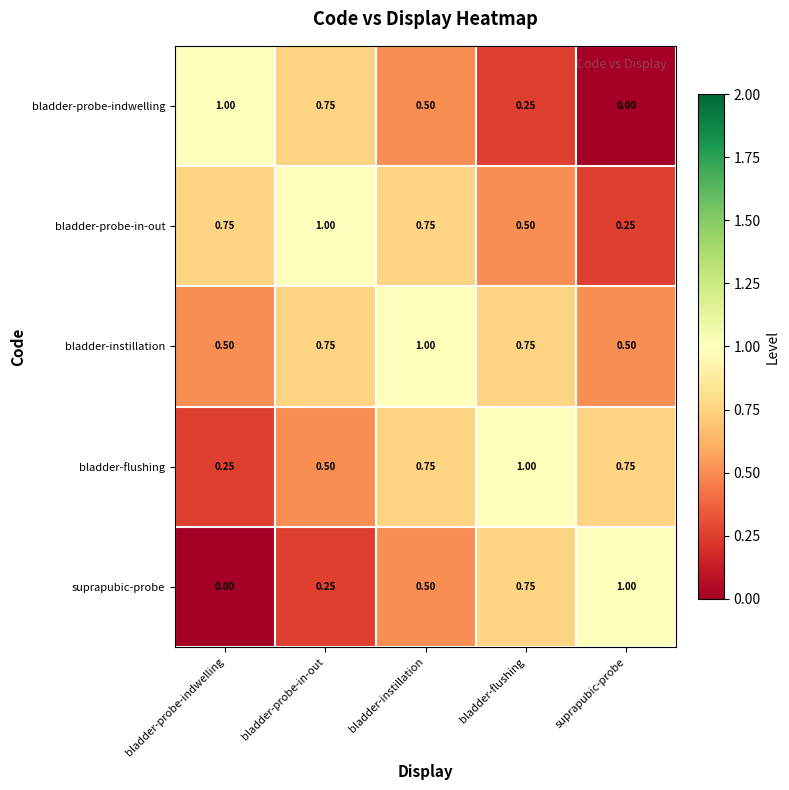

Where is suprapubic-probe nearest to the value 0?

bladder-probe-indwelling